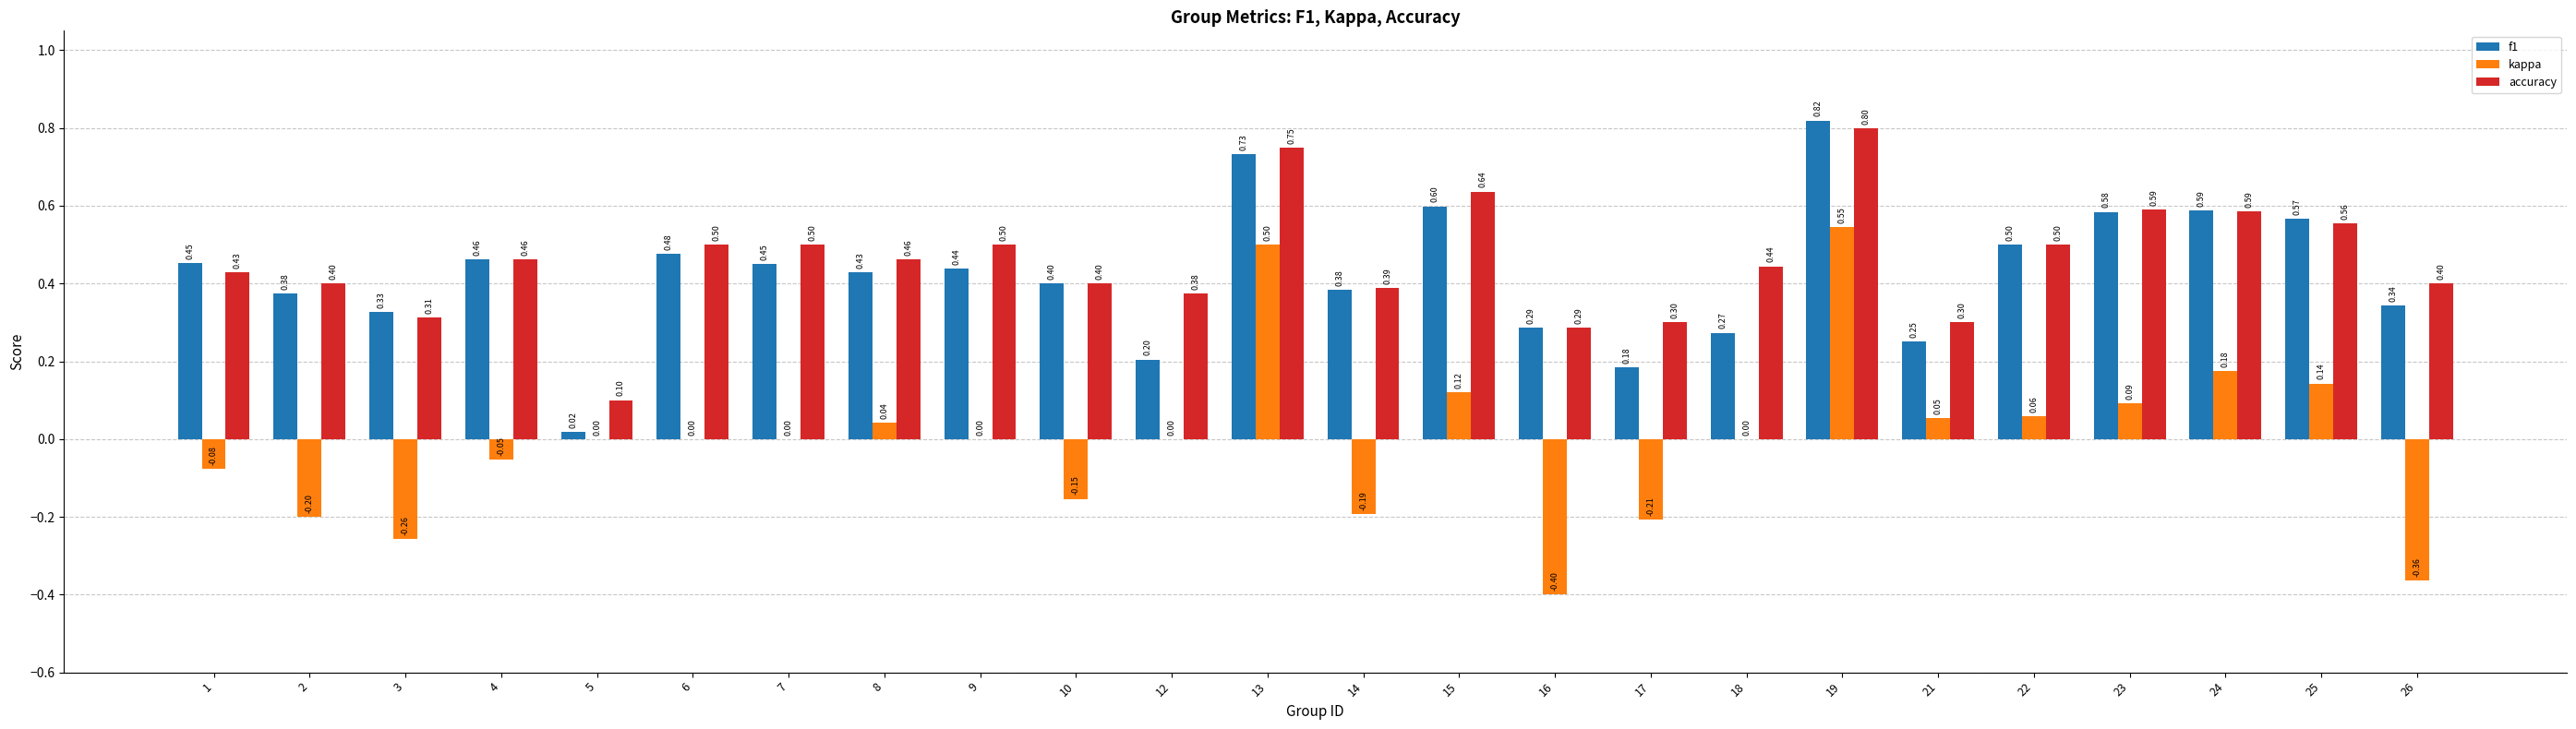

True or false: f1 has a value of 0.5 at 7.

True